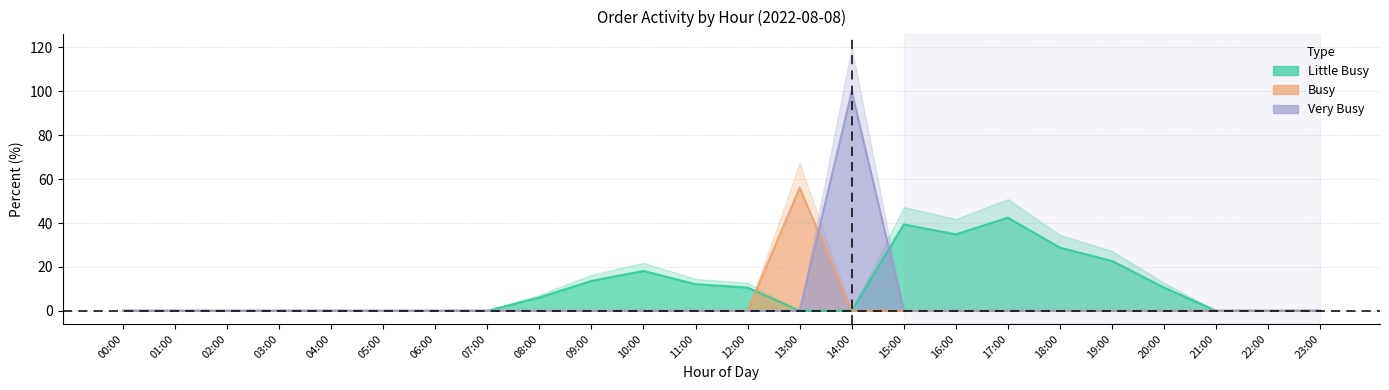

Is it true that Little Busy equals 34.8 at 16:00?

True